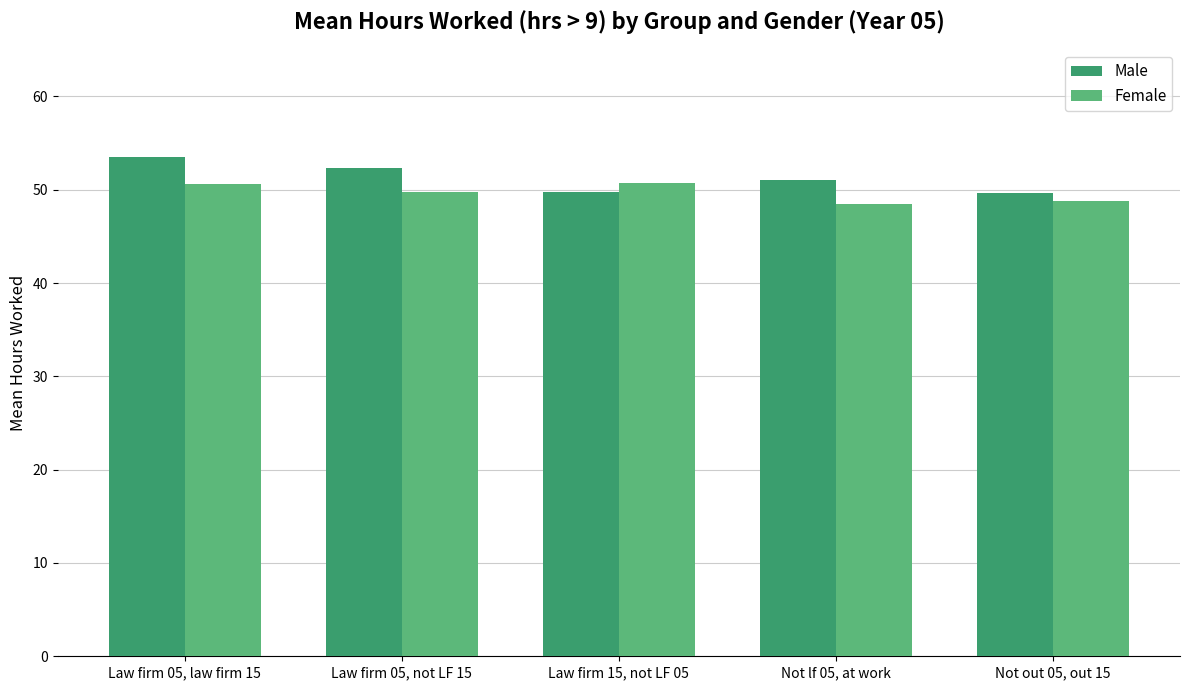

What is the label of the 4th bar from the left?

Not lf 05, at work